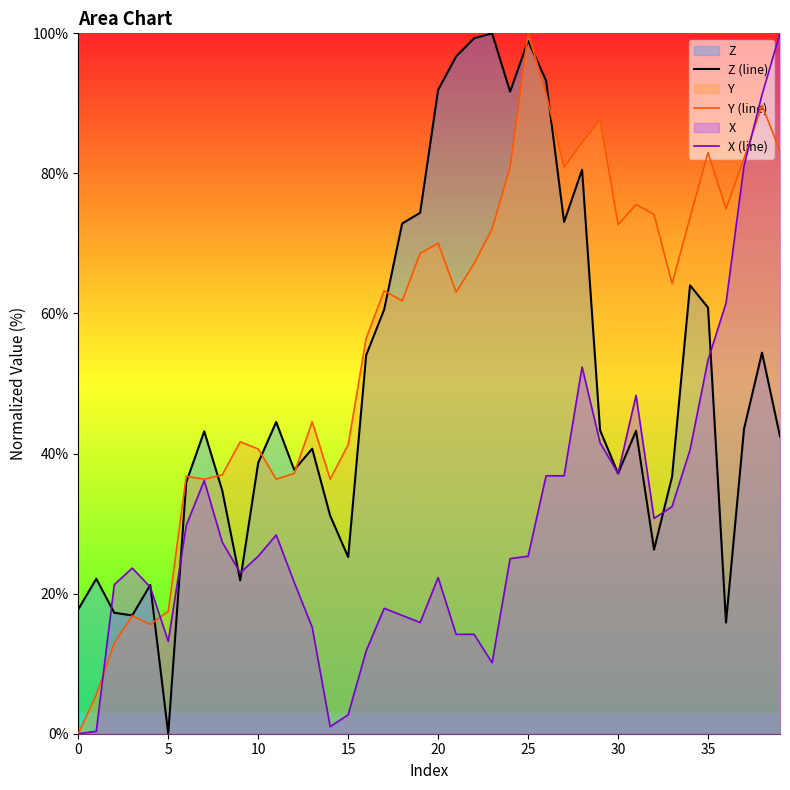

What is the sum of the Z (line) values at 28 and 37?

124.0